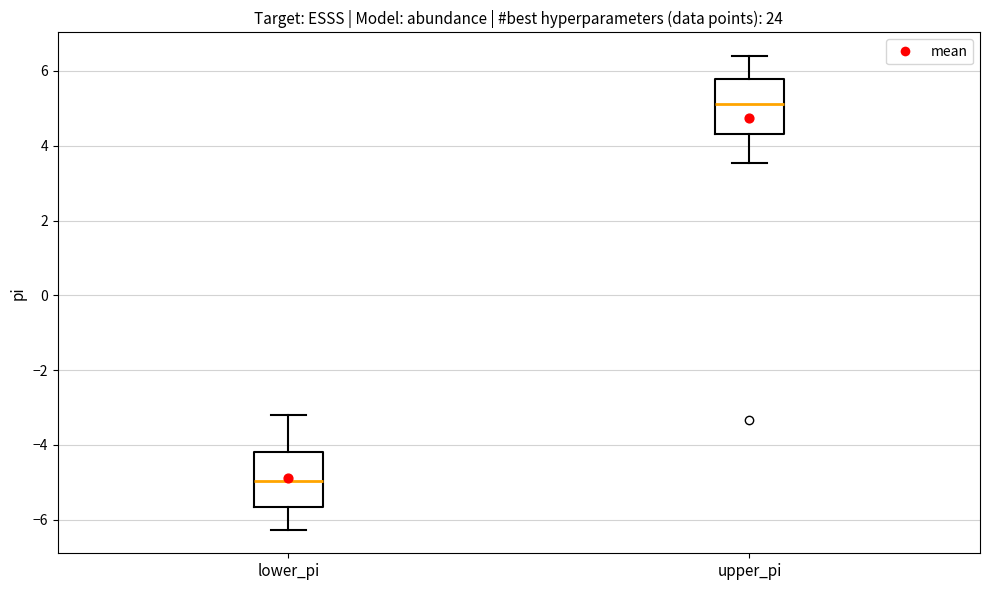

Reading left to right, transcribe this box plot: for each box, give where its median line is, the range the box spans, and where its two whiskers end, as read against the y-axis. The values are not printed on the chart, so give them approximately, as read against the axis.

lower_pi: median -5.0, box -5.6 to -4.2, whiskers -6.2 to -3.2
upper_pi: median 5.2, box 4.4 to 5.8, whiskers 3.6 to 6.4